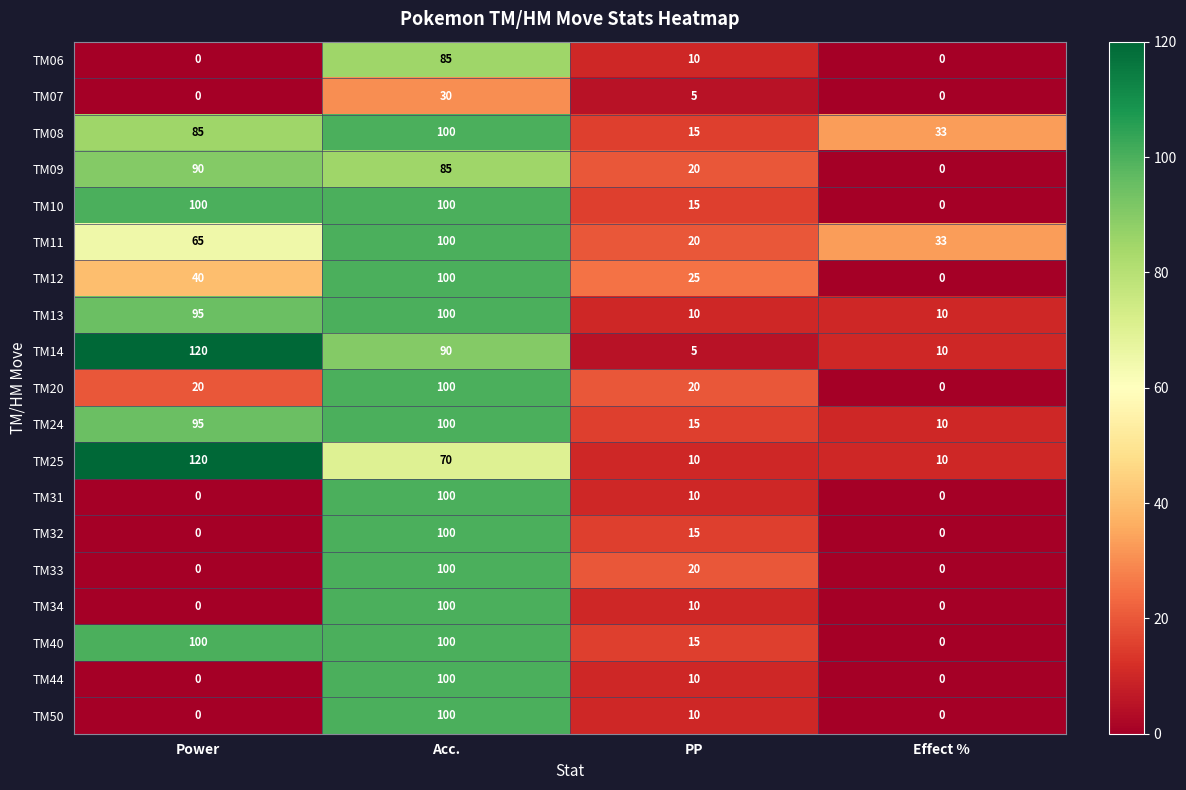

What is the average value of the TM20 series?

35